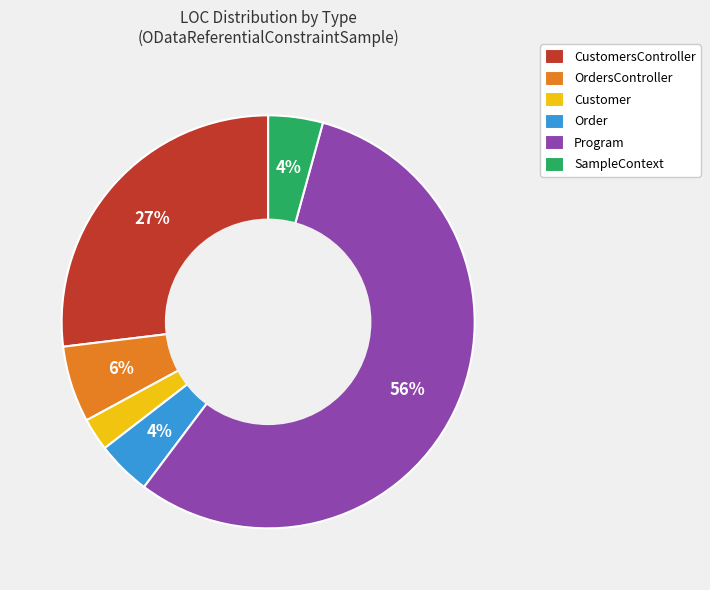

What percentage is the Program slice, to the nearest percent?

56%